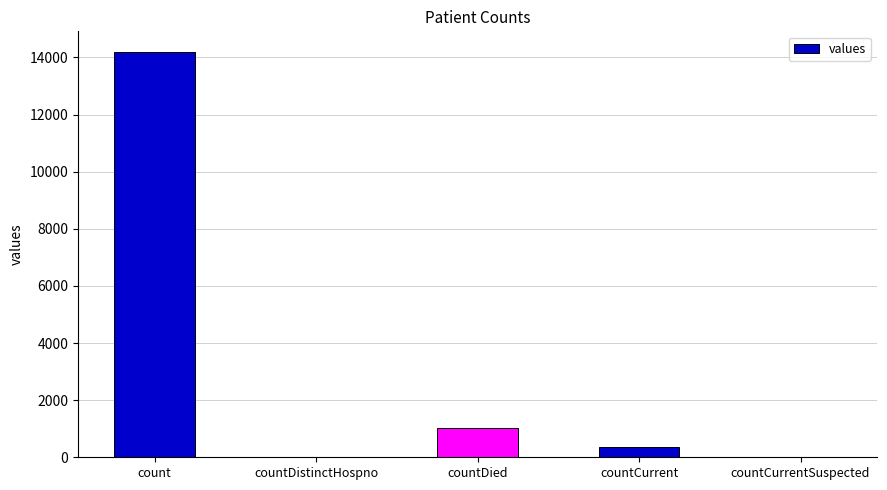

What is the average value?

3114